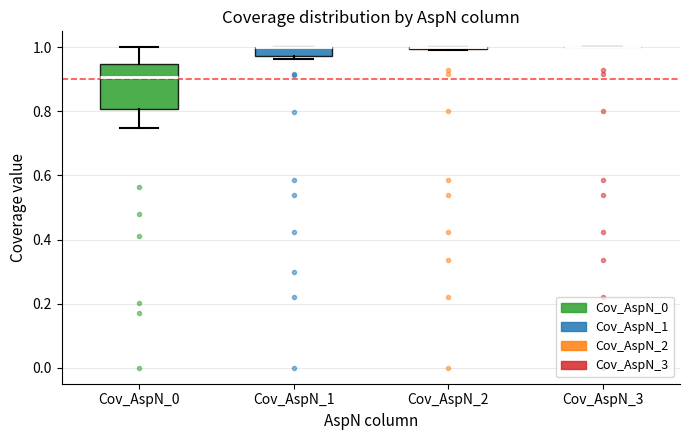

Which box is the tallest, from its lower edge to its upper edge?

Cov_AspN_0